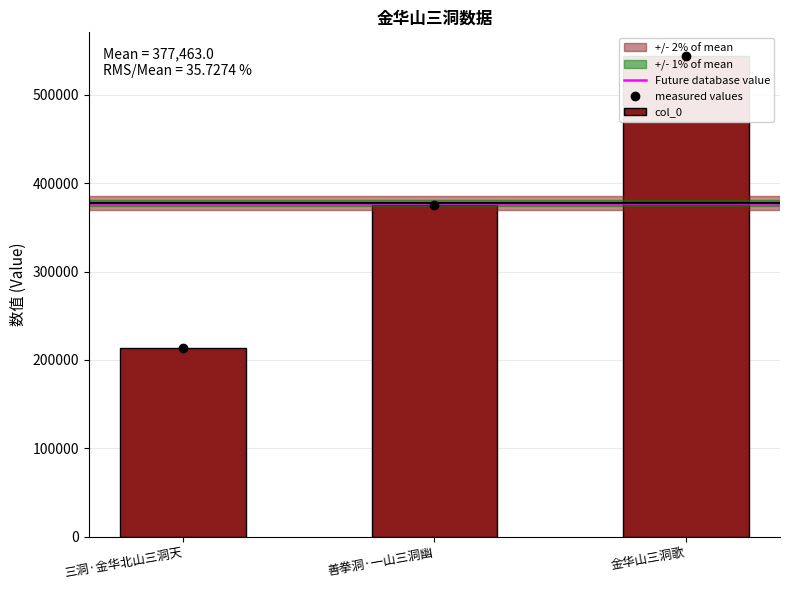

Reading left to right, transcribe all the data shown in this chart.

213270	375533	543586